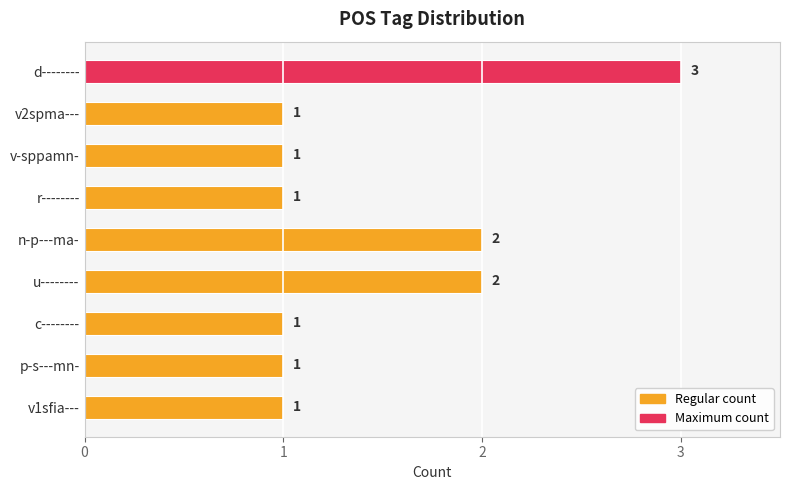

True or false: the data shows 1 at v1sfia---.

True